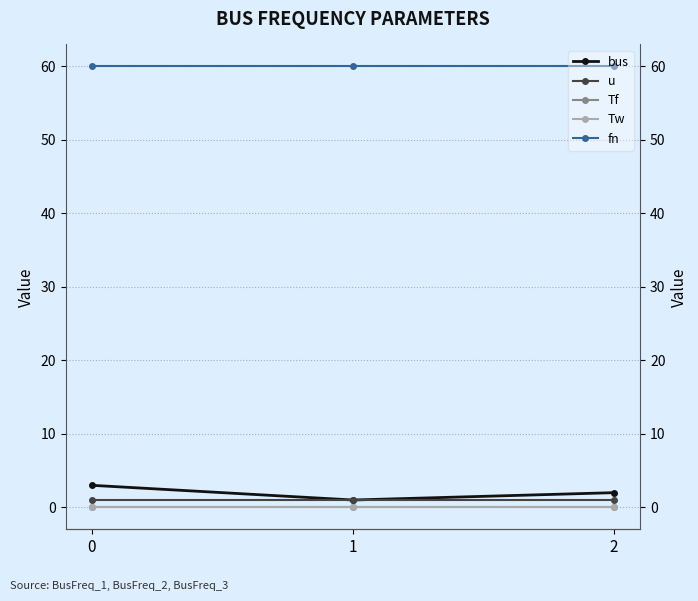

Rank the categories by bus value from lowest to highest.

1, 2, 0